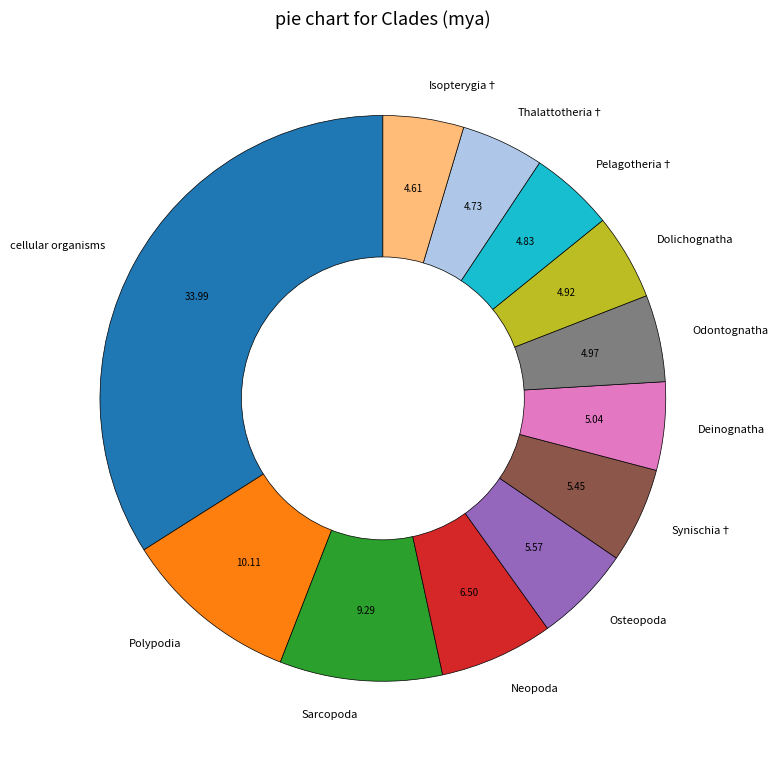

Is Polypodia the majority of the pie?

No